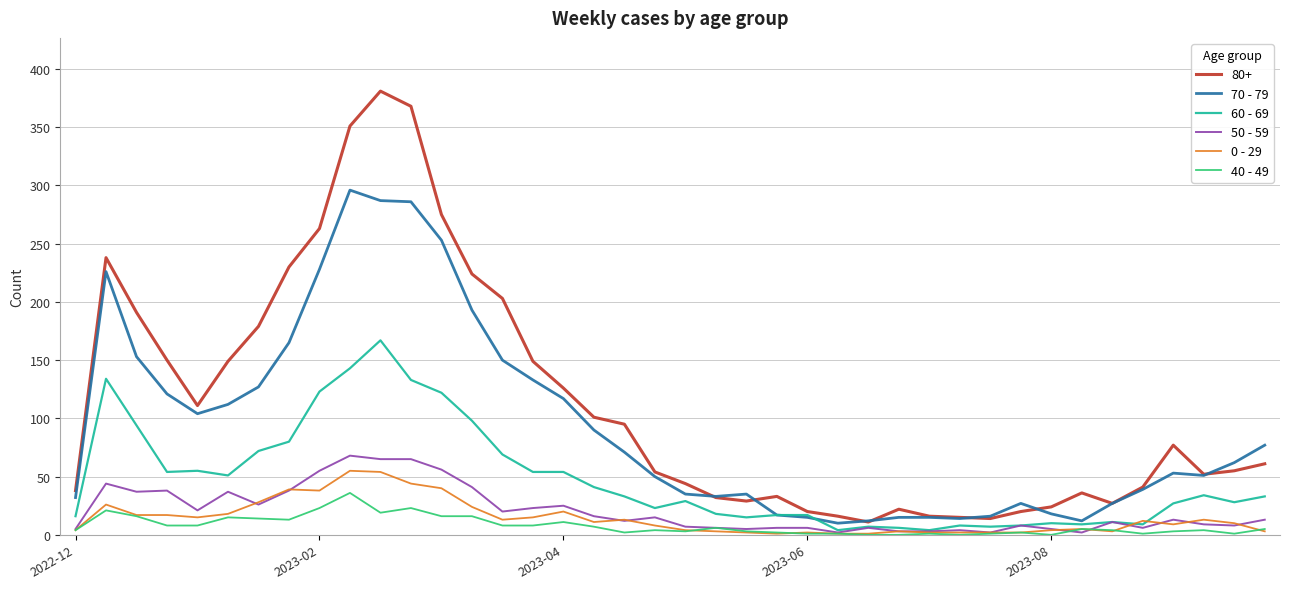

What are all the series names shown in the legend?

80+, 70 - 79, 60 - 69, 50 - 59, 0 - 29, 40 - 49